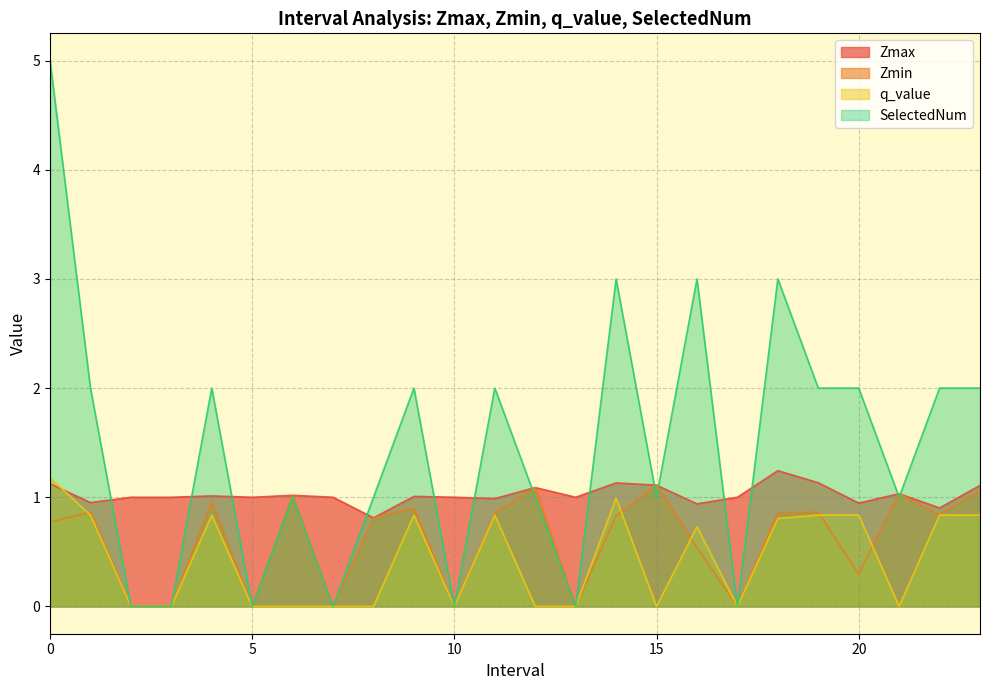

The SelectedNum series shows 1.4 at 8.0. True or false?

False